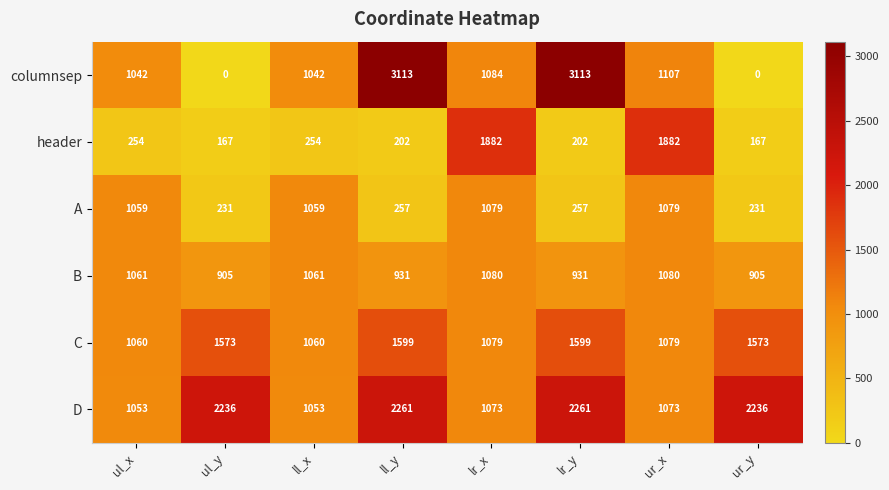

What is the difference between the columnsep values at ul_x and ul_y?

1042